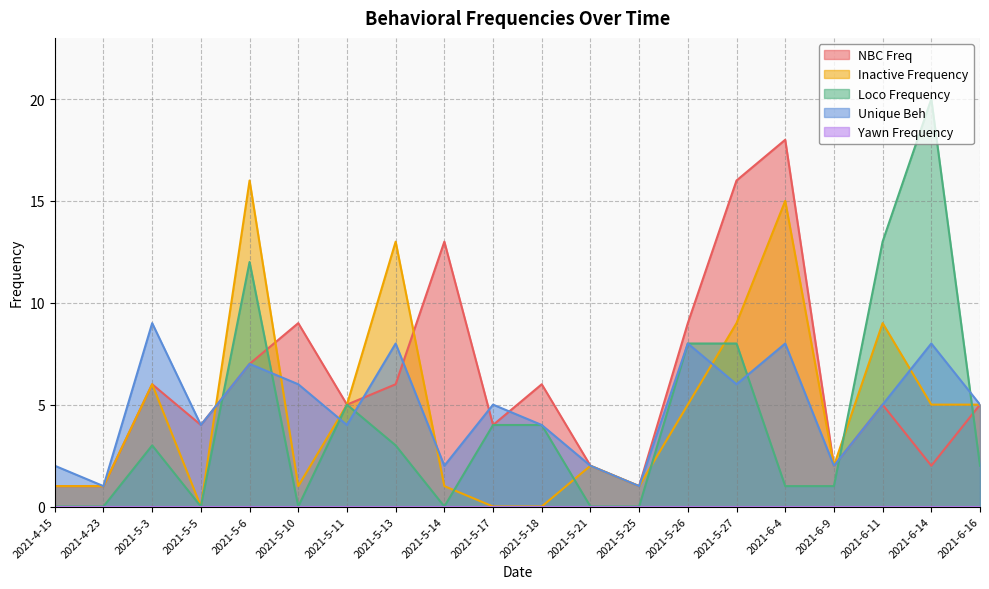

Which label corresponds to the smallest value in the chart?

2021-5-5